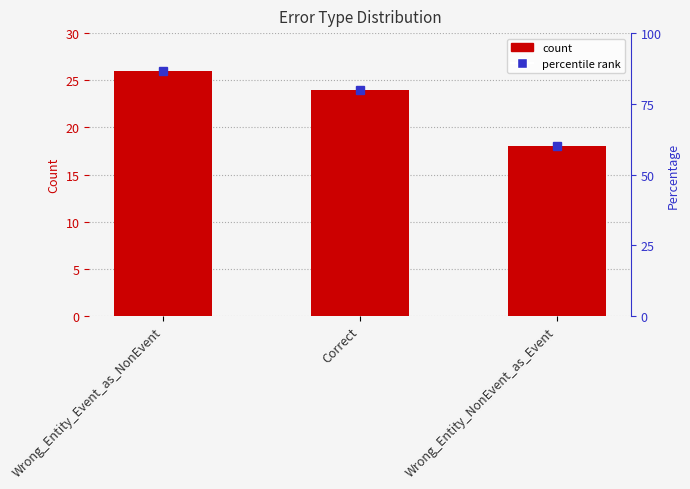

Is it true that the value at Correct is 7?

False